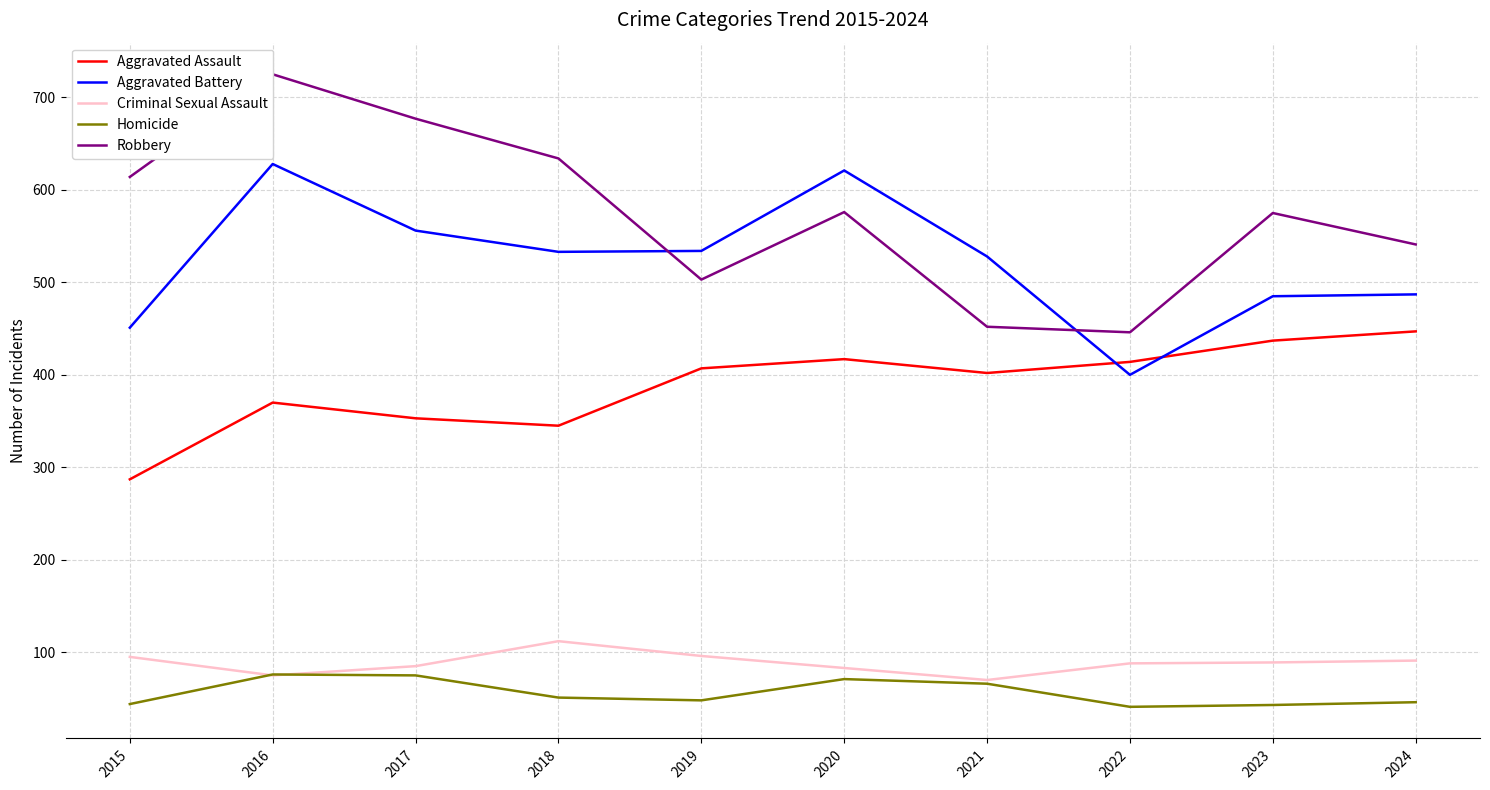

How many data points in Criminal Sexual Assault are less than 89?

5